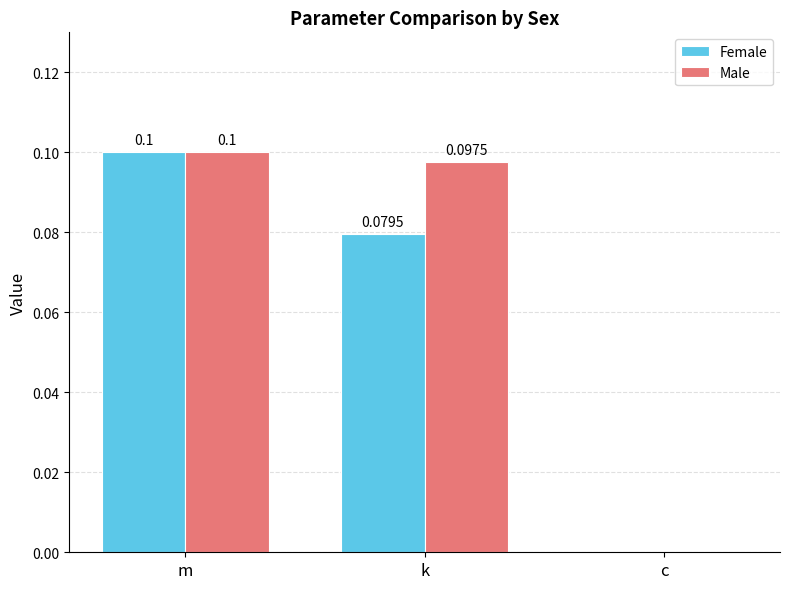

Between k and c, which series saw the biggest shift?

Male